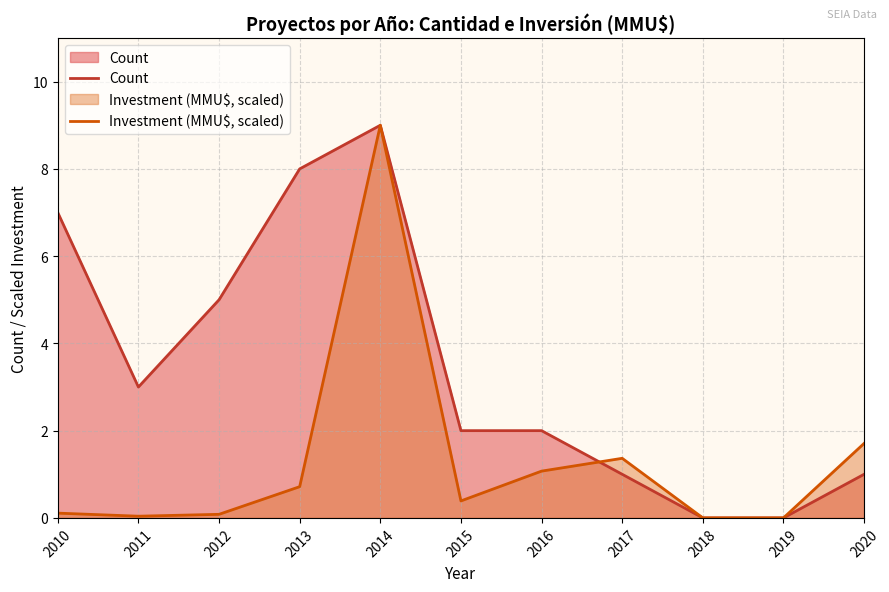

What is the sum of the Investment (MMU$, scaled) values at 2014 and 2012?

9.1